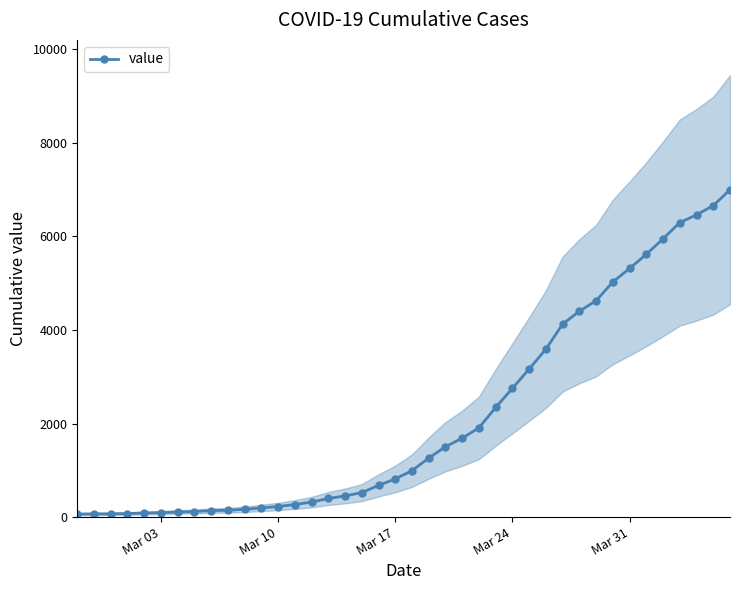

What is the greatest value displayed?

6995